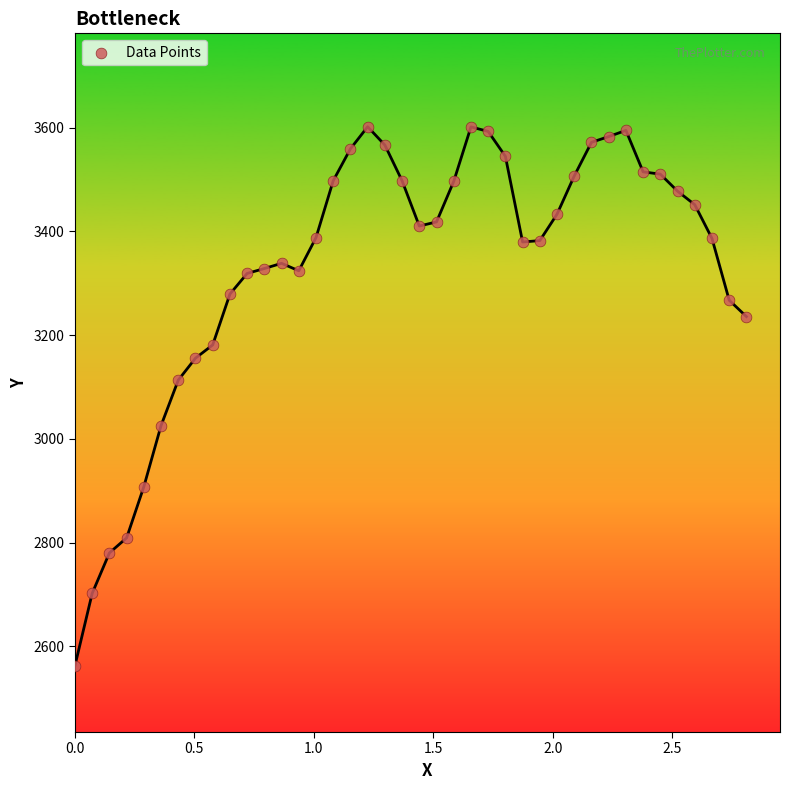

What is the range of Y values (max minus min)?

1038.8